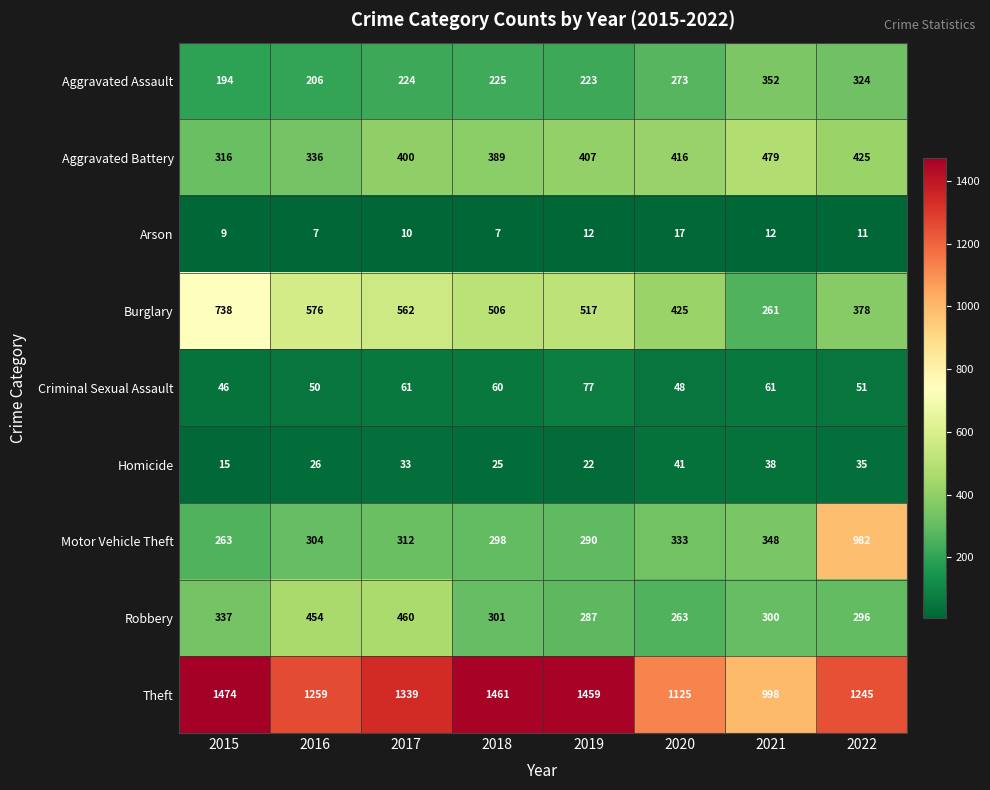

Rank the series by their maximum value, from highest to lowest.

Theft, Motor Vehicle Theft, Burglary, Aggravated Battery, Robbery, Aggravated Assault, Criminal Sexual Assault, Homicide, Arson